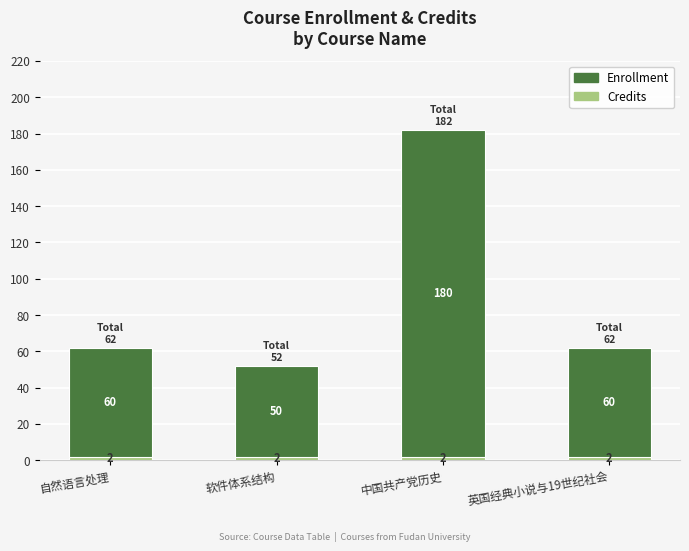

What is the total value across all series at 中国共产党历史?

182